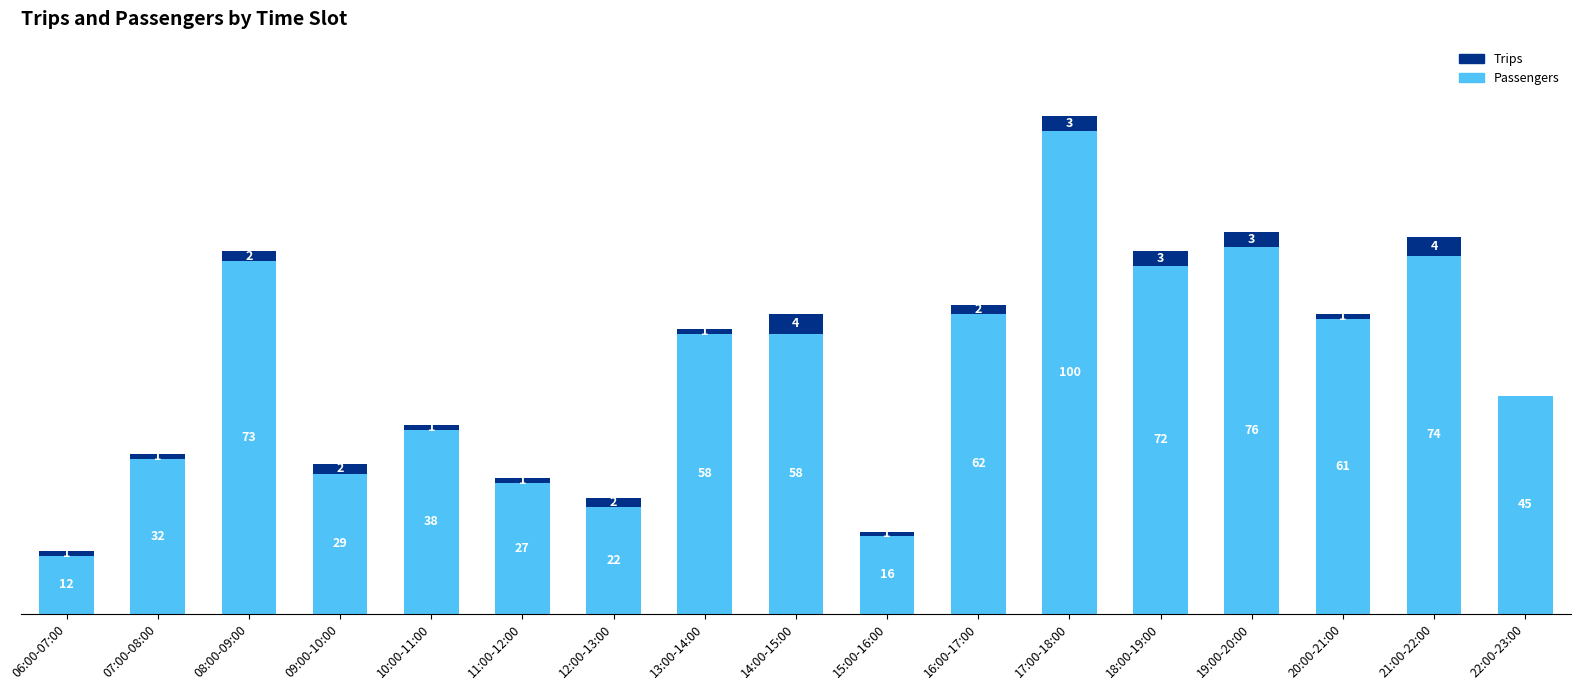

Which category has the highest value in the Passengers series?

17:00-18:00